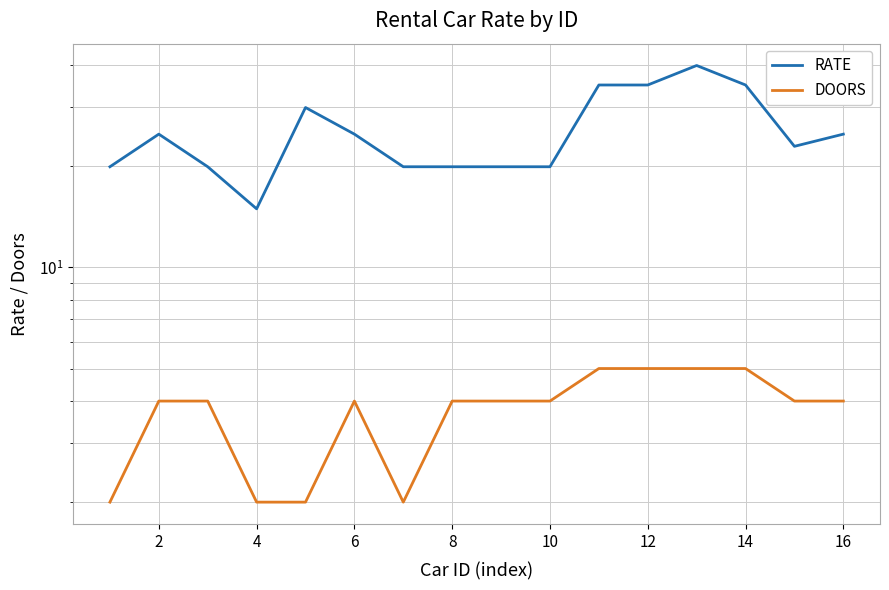

Reading left to right, list all the values displayed in this chart.

RATE: 19.9	24.9	19.9	14.9	29.9	24.9	19.9	19.9	19.9	19.9	35.0	35.0	40.0	35.0	22.9	24.9
DOORS: 2.0	4.0	4.0	2.0	2.0	4.0	2.0	4.0	4.0	4.0	5.0	5.0	5.0	5.0	4.0	4.0